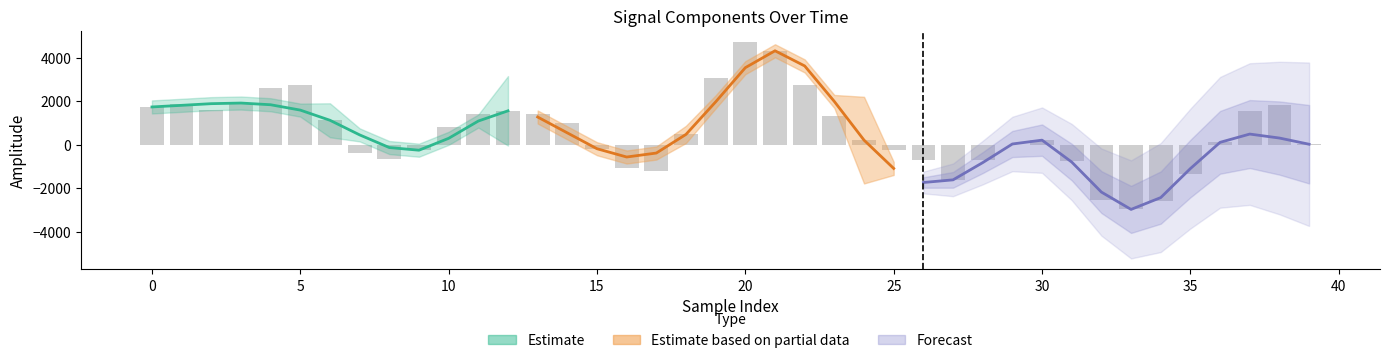

True or false: the data shows -701.6 at 26.

True